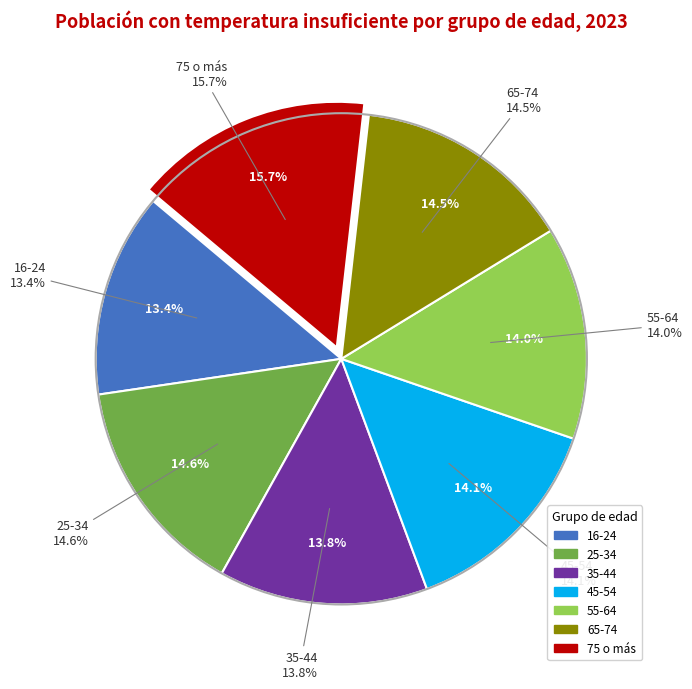

To the nearest percent, what is the combined percentage of 55-64 and 25-34?

29%